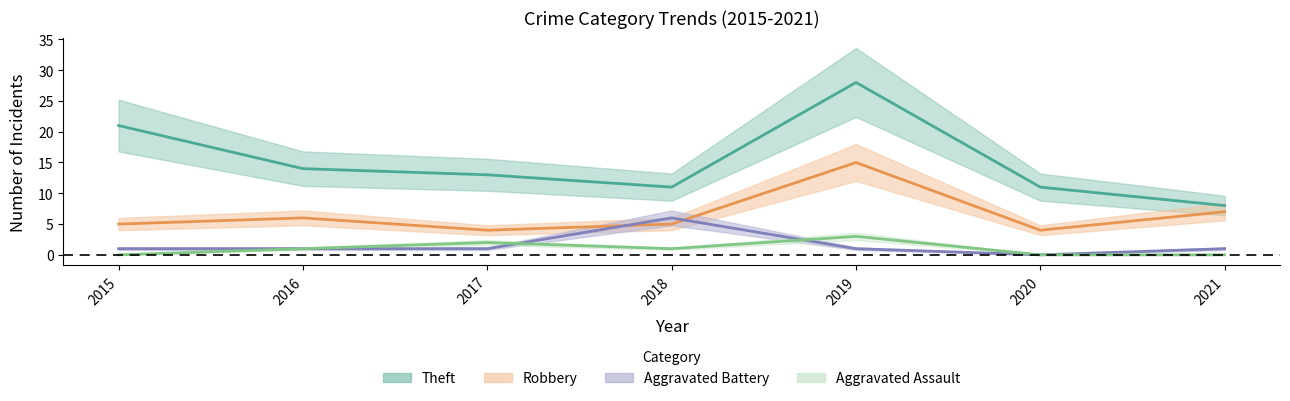

What is the total value across all series at 2019?

47